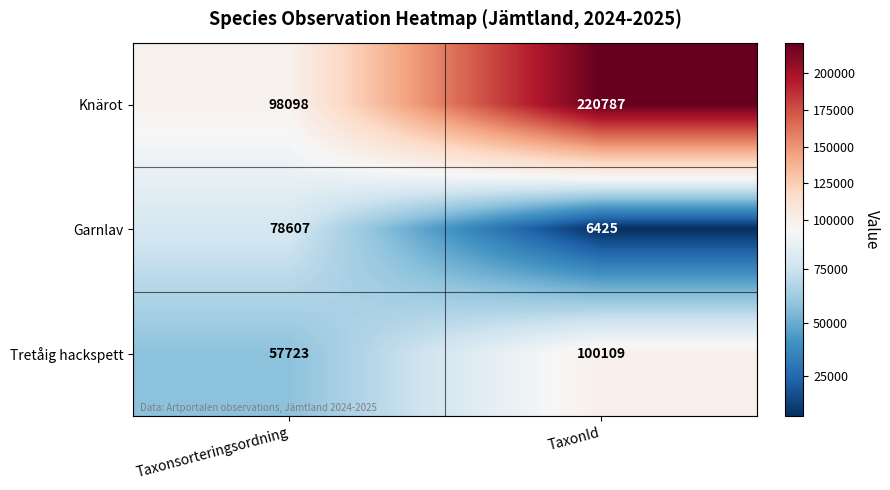

At which category is the sum across all series the highest?

TaxonId